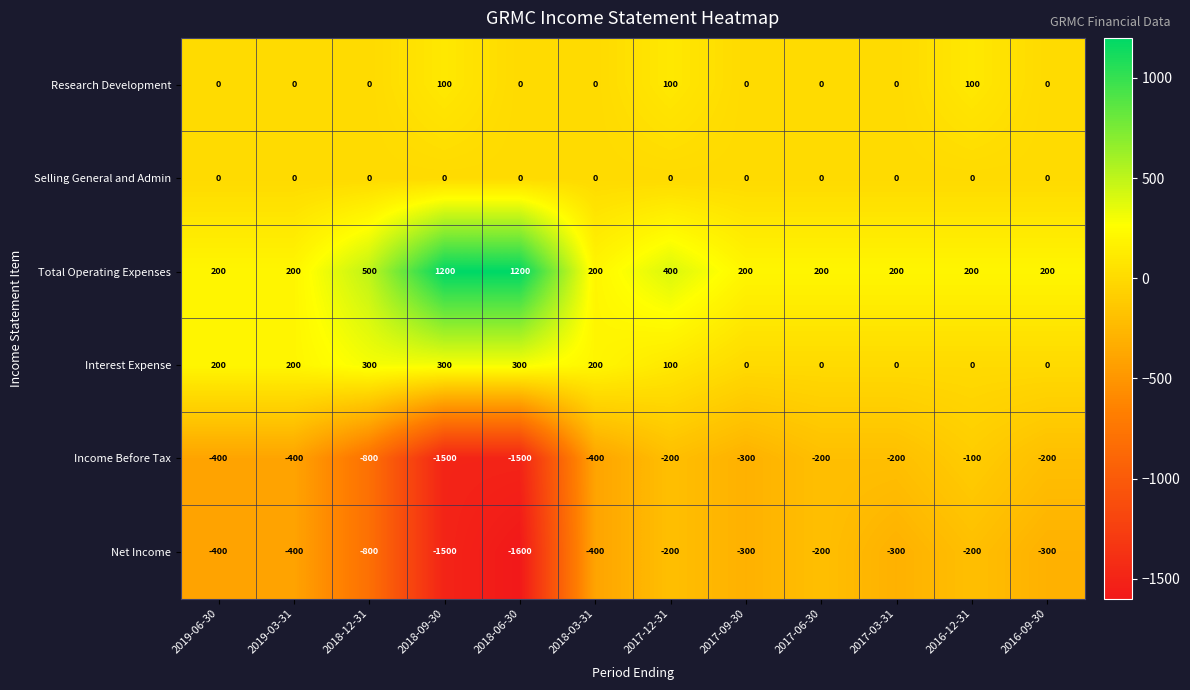

Count the number of categories in the chart.

12